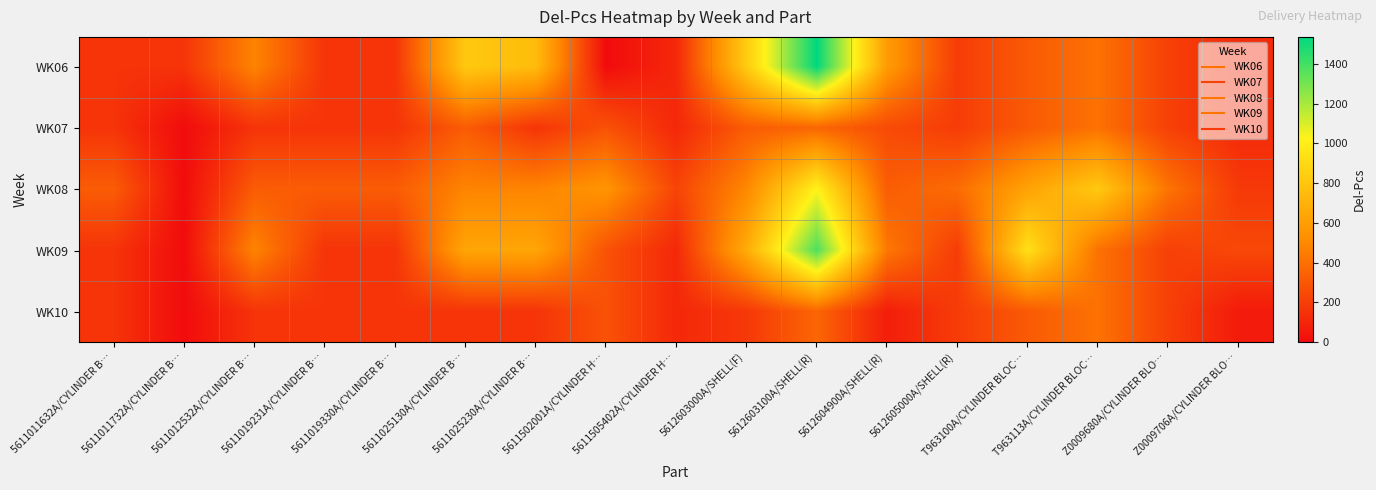

At how many categories does at least one series exceed 999?

1